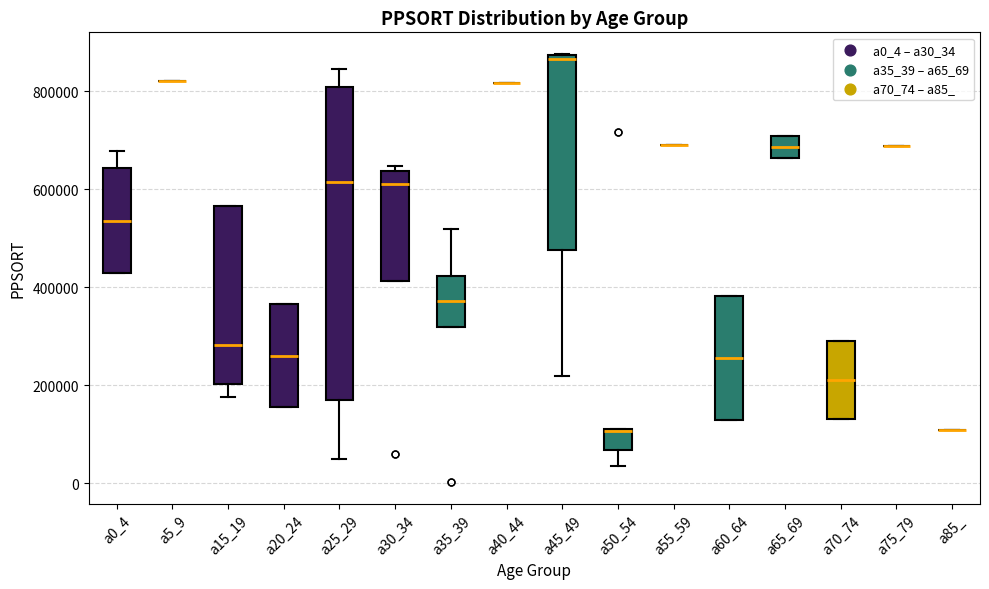

Comparing the boxes themselves (not the whiskers), which one is the tallest?

a25_29